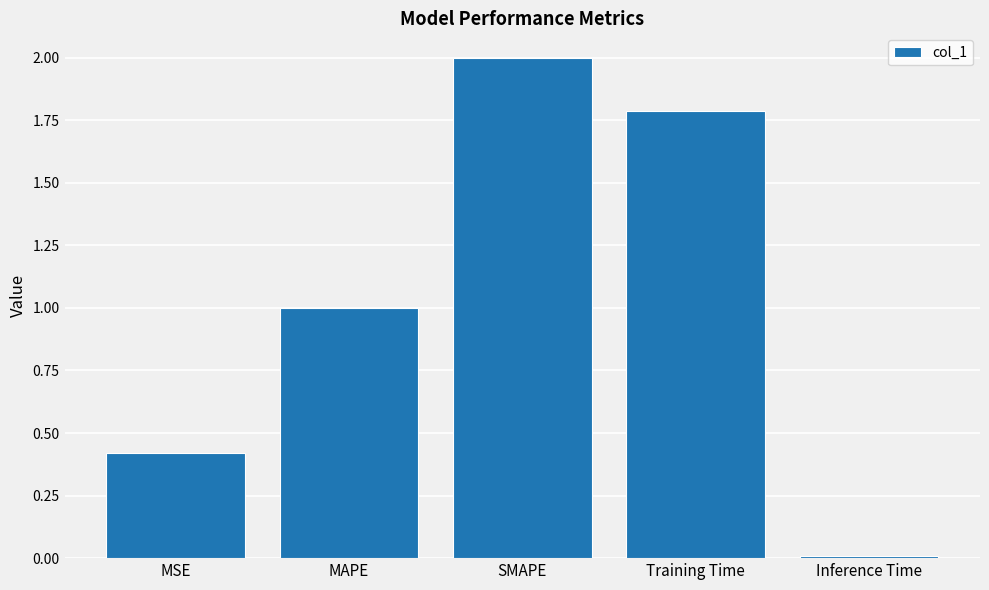

How many data points does each series have?

5